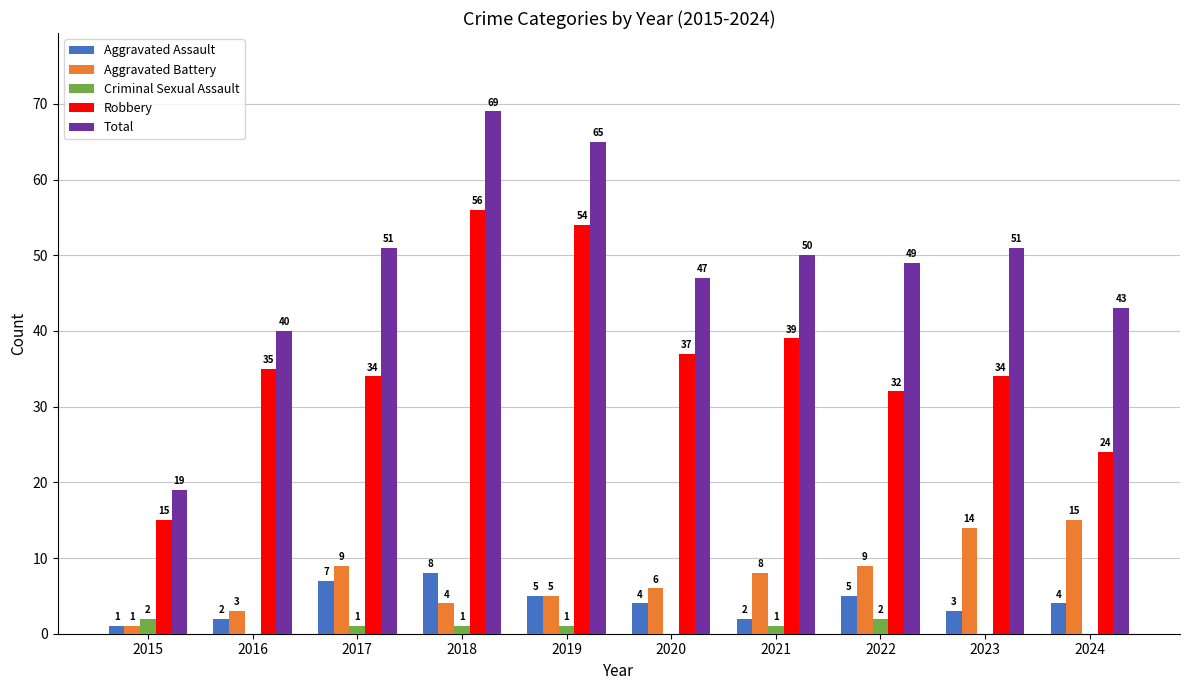

At which label does Criminal Sexual Assault first exceed 1?

2015